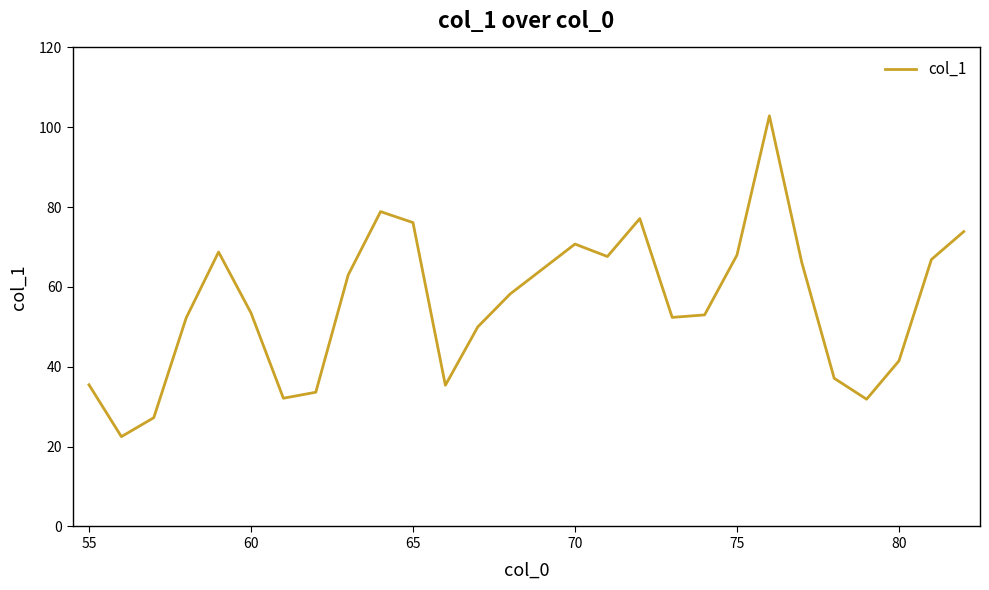

What is the difference between the maximum and minimum values?

80.4